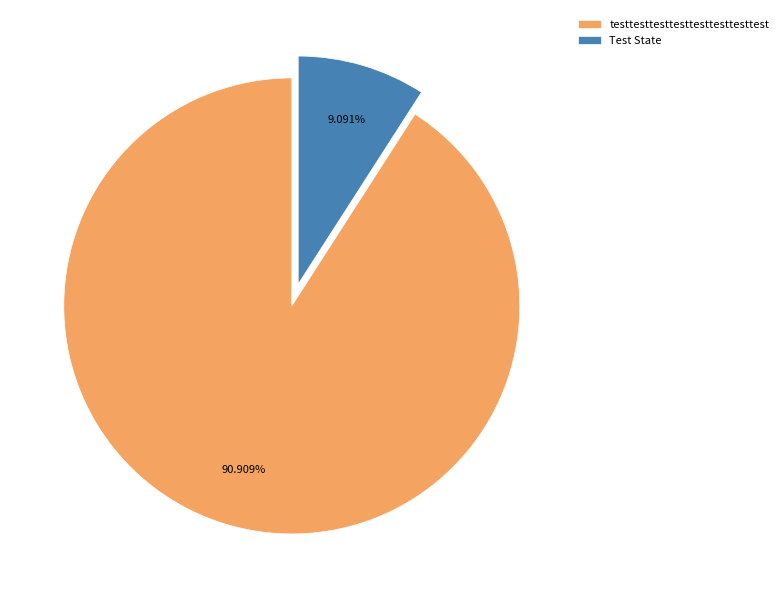

To the nearest percent, what is the average slice percentage?

50%